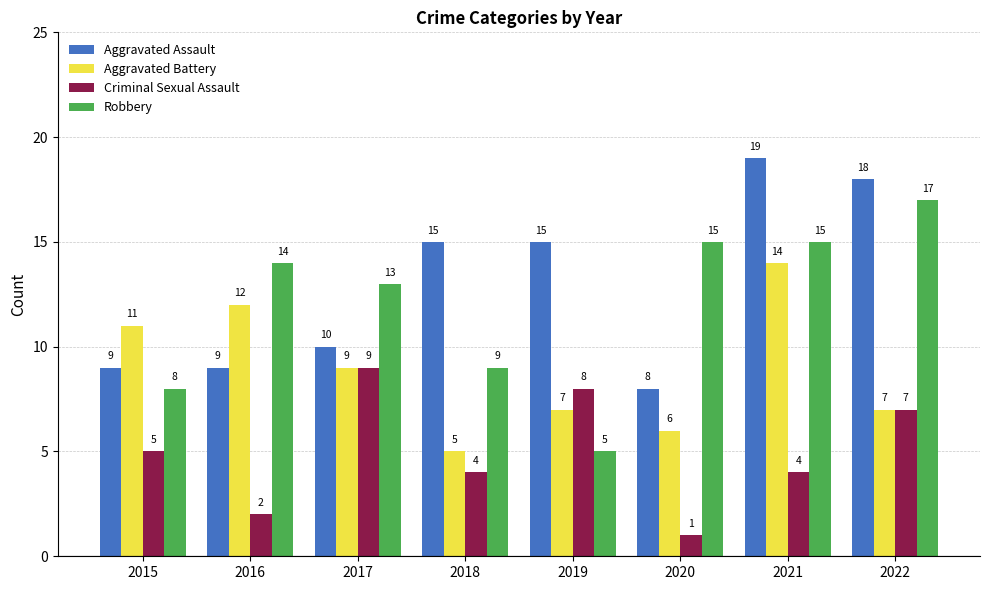

What are all the series names shown in the legend?

Aggravated Assault, Aggravated Battery, Criminal Sexual Assault, Robbery